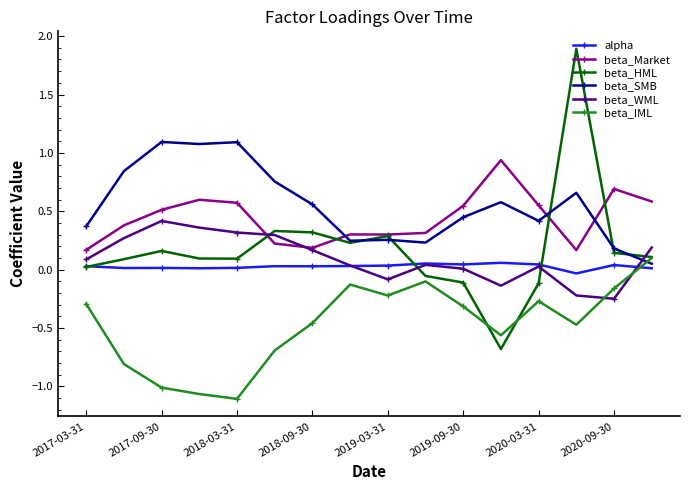

How many intersections are there between beta_Market and beta_SMB?

3